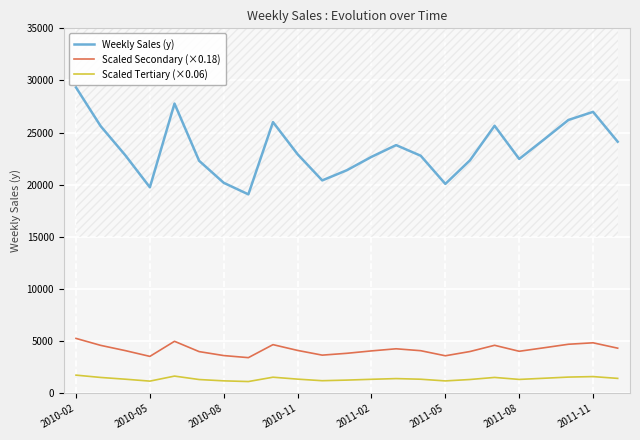

What is the average value of the Scaled Tertiary (×0.06) series?

1406.7